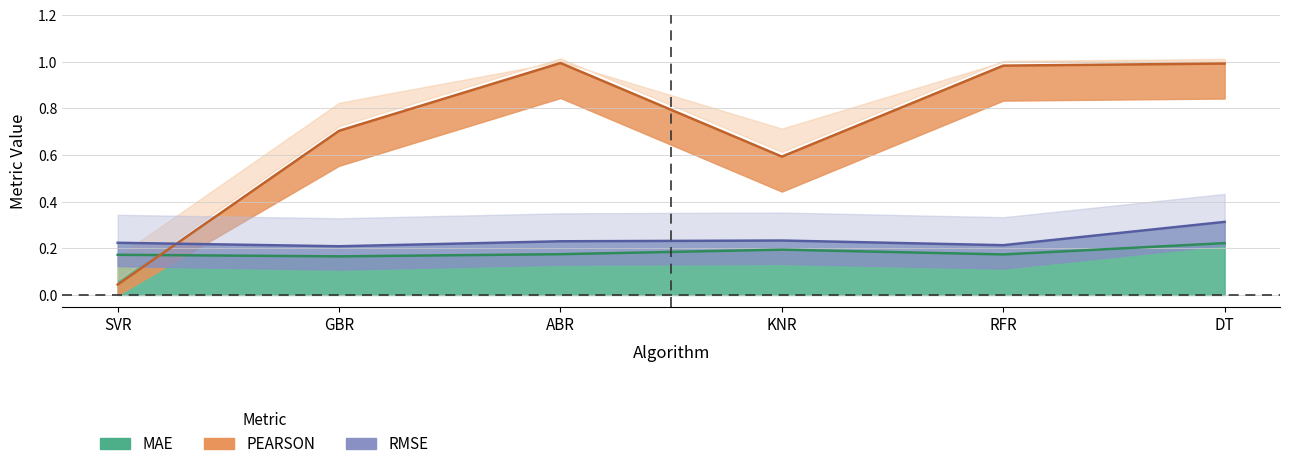

Which category has the lowest value in the PEARSON series?

SVR